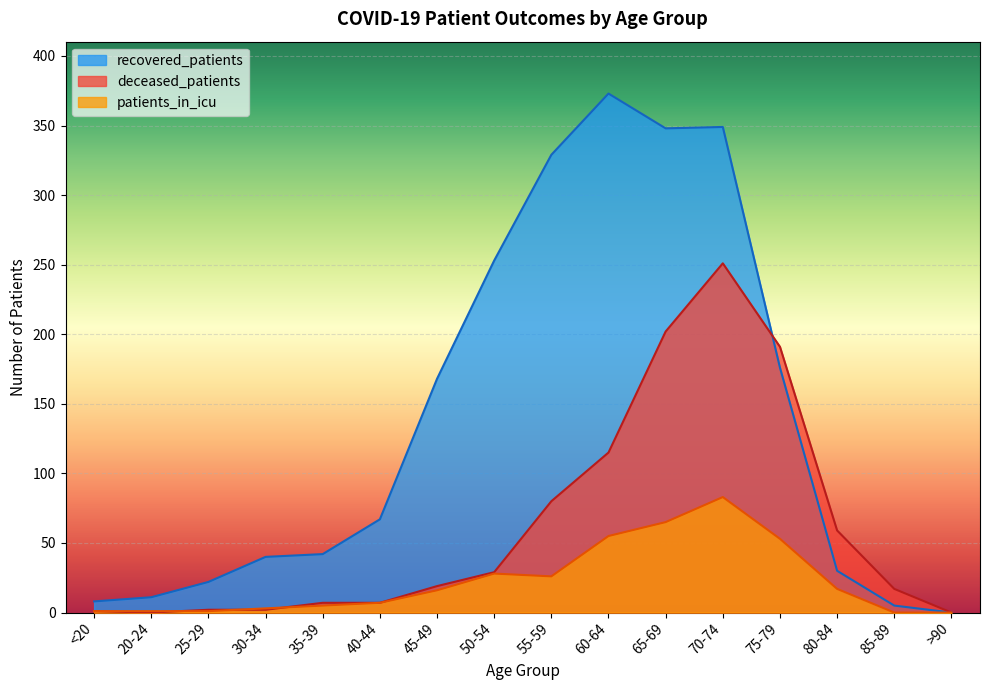

What are all the series names shown in the legend?

recovered_patients, patients_in_icu, deceased_patients